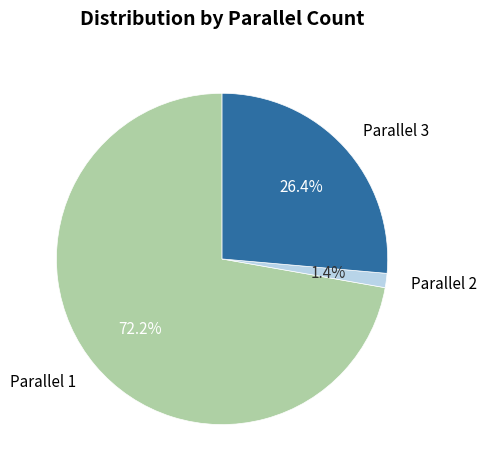

How many segments does this pie chart have?

3